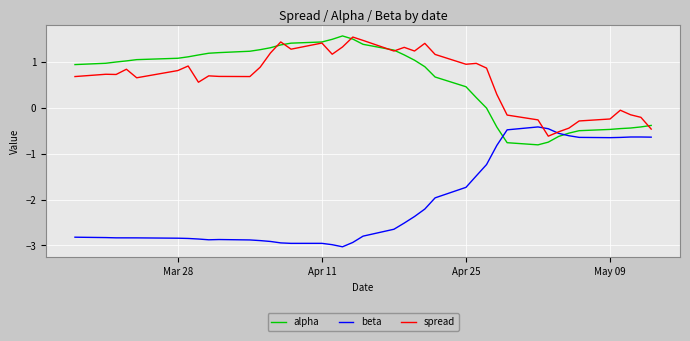

Which series has the widest spread of values?

beta